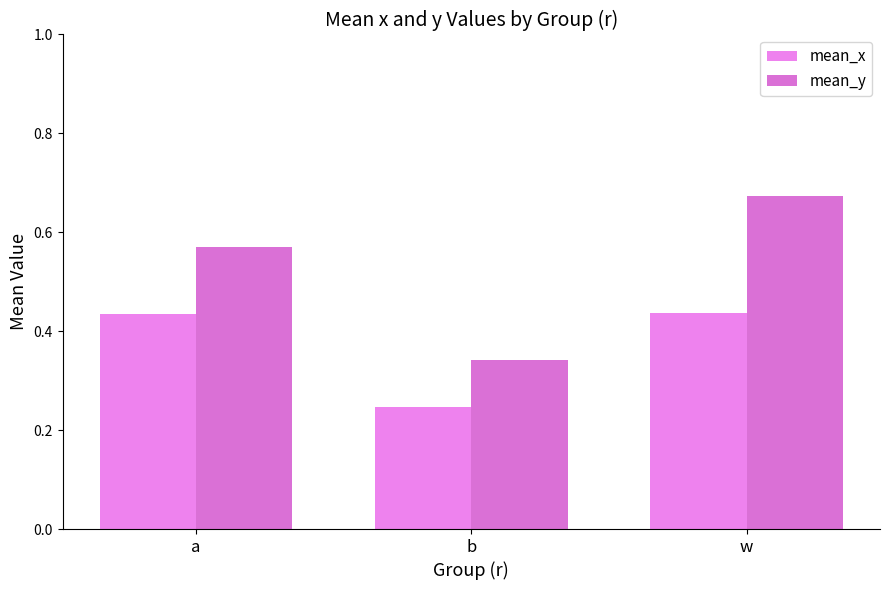

Rank the series at b from lowest to highest value.

mean_x, mean_y